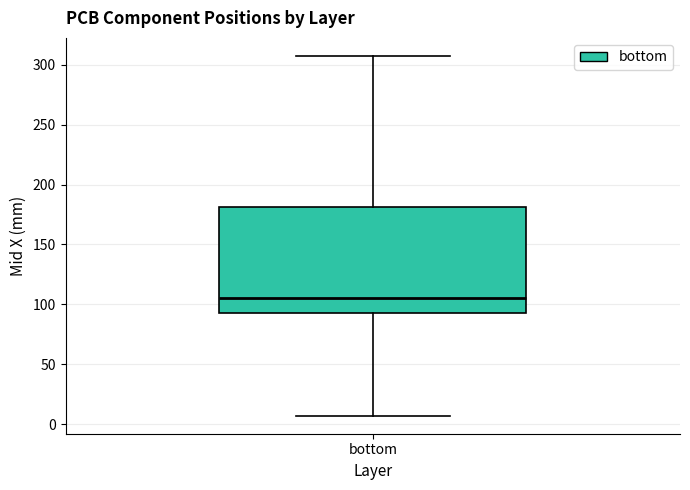

Read this box plot against the y-axis: the position of the median line, the range covered by the box, and the ends of both whiskers. The values are not printed on the chart, so give them approximately, as read against the axis.

median 105, box 95 to 180, whiskers 5 to 305